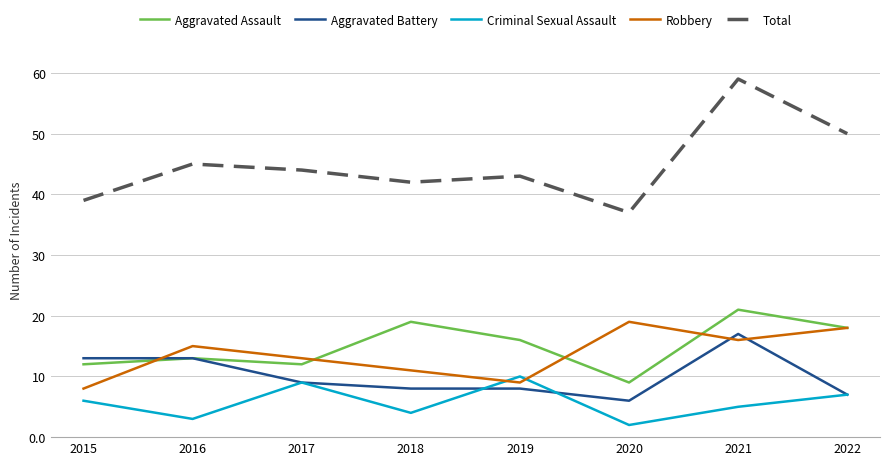

How many intersections are there between Robbery and Criminal Sexual Assault?

2